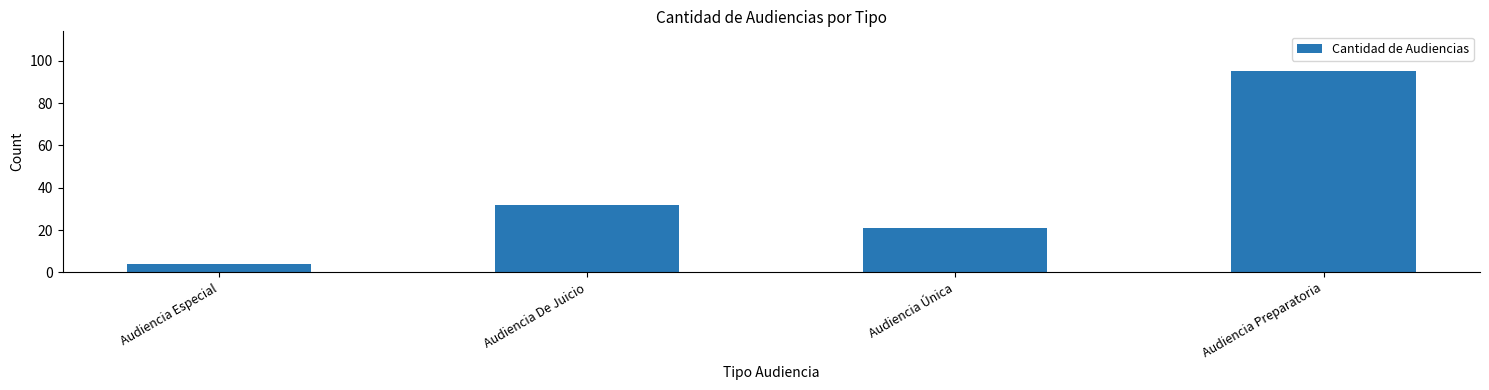

What is the difference between the maximum and minimum values?

91